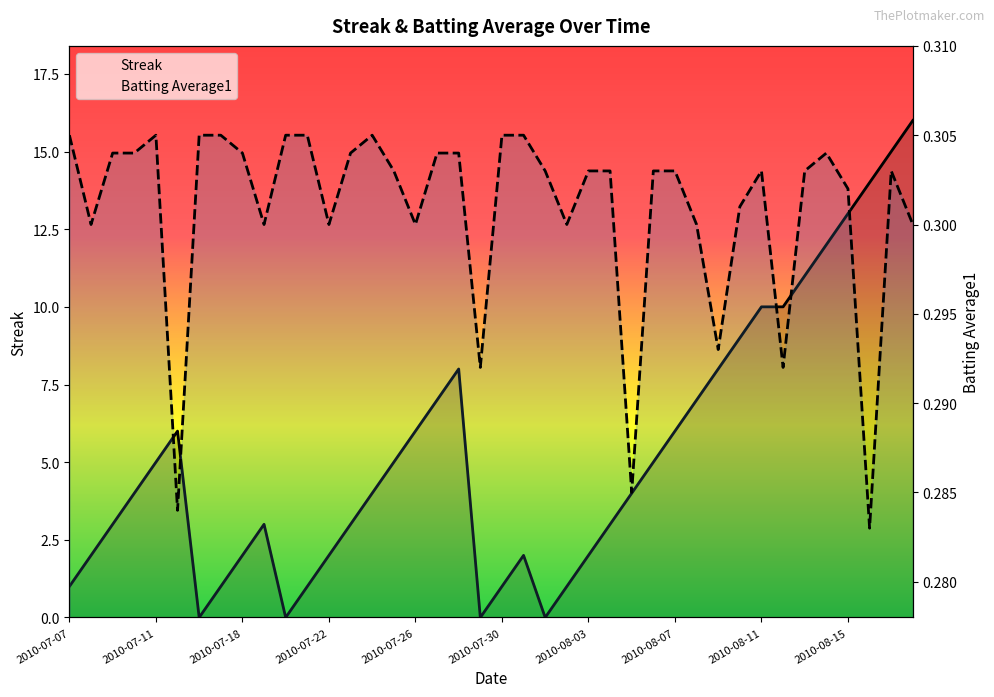

How many values in the Streak series are below 4?

18